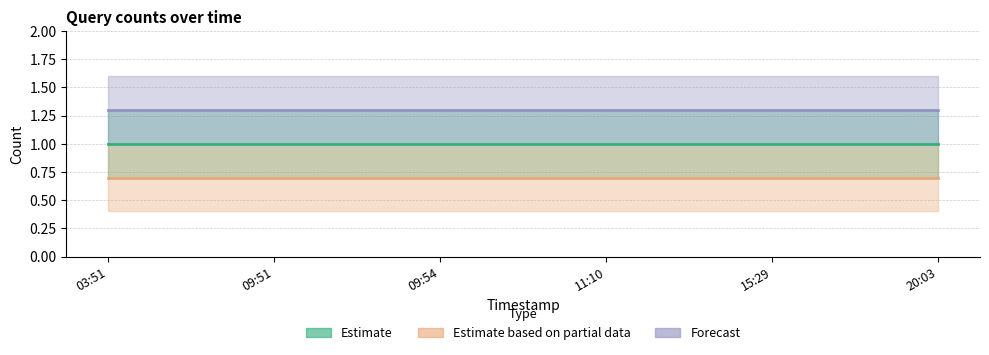

True or false: Estimate based on partial data and Forecast cross at least once.

False